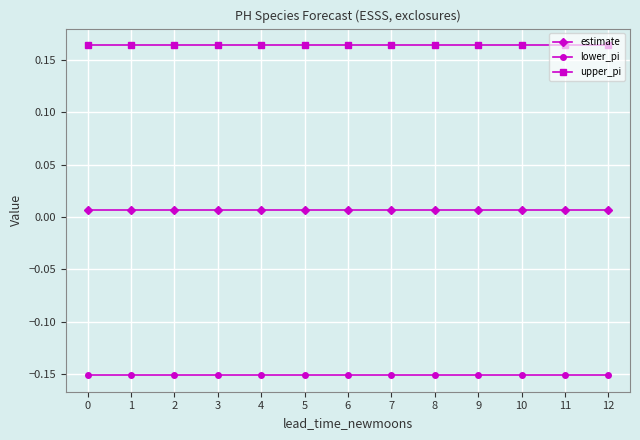

Rank the series at 11 from lowest to highest value.

lower_pi, estimate, upper_pi